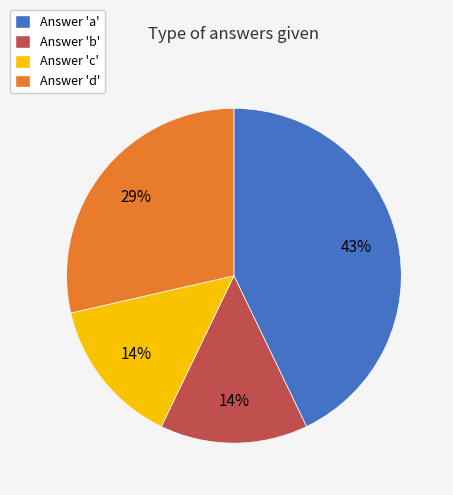

To the nearest percent, what is the difference between the largest and smallest slice percentages?

29%